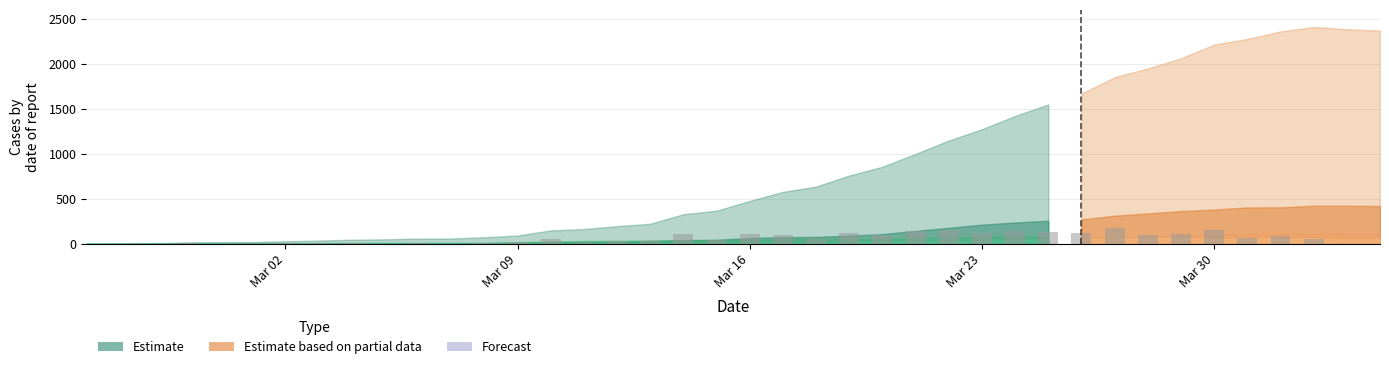

What is the sum of all values?

2370